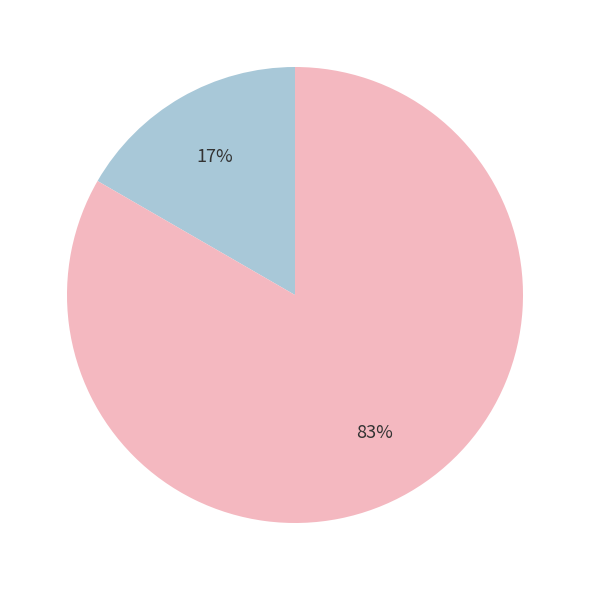

Is there a majority slice in this chart?

Yes